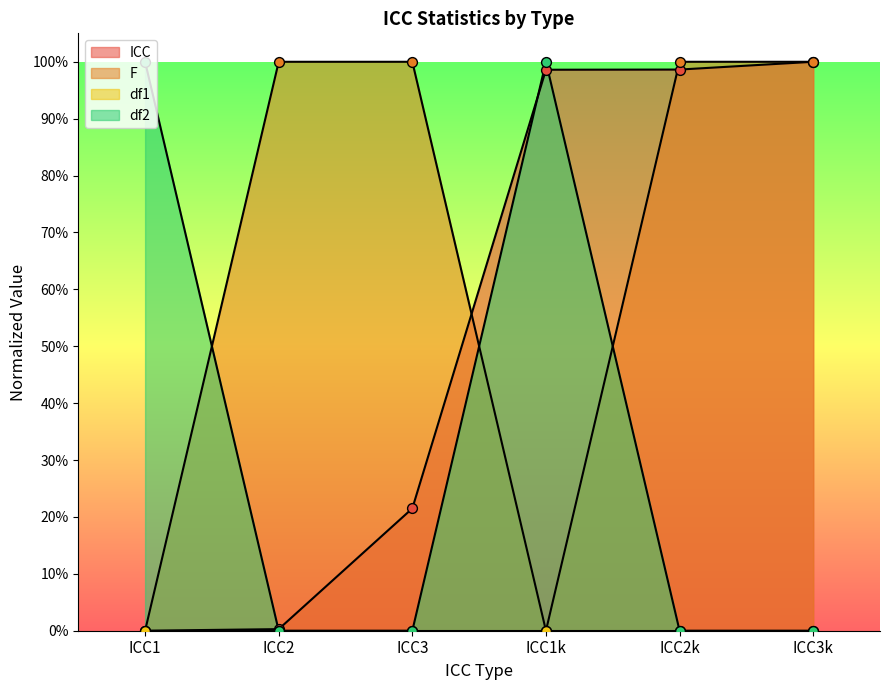

Which series has the largest total across all categories?

F